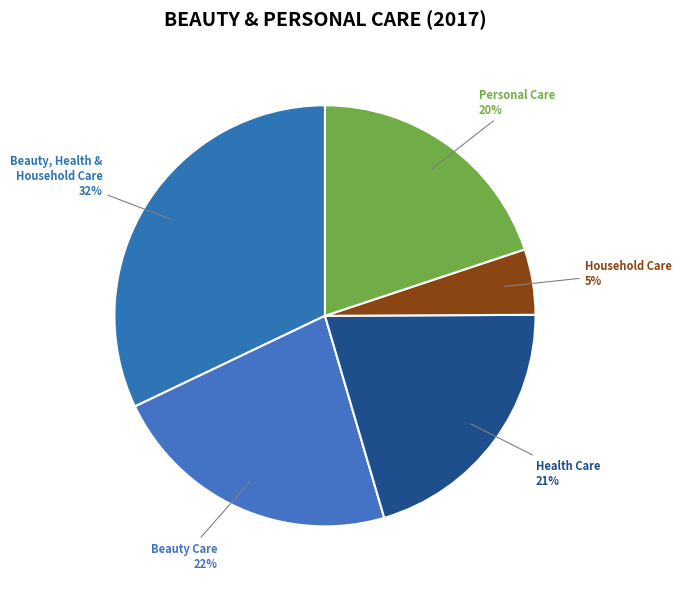

The Health Care slice represents 29% of the pie. True or false?

False